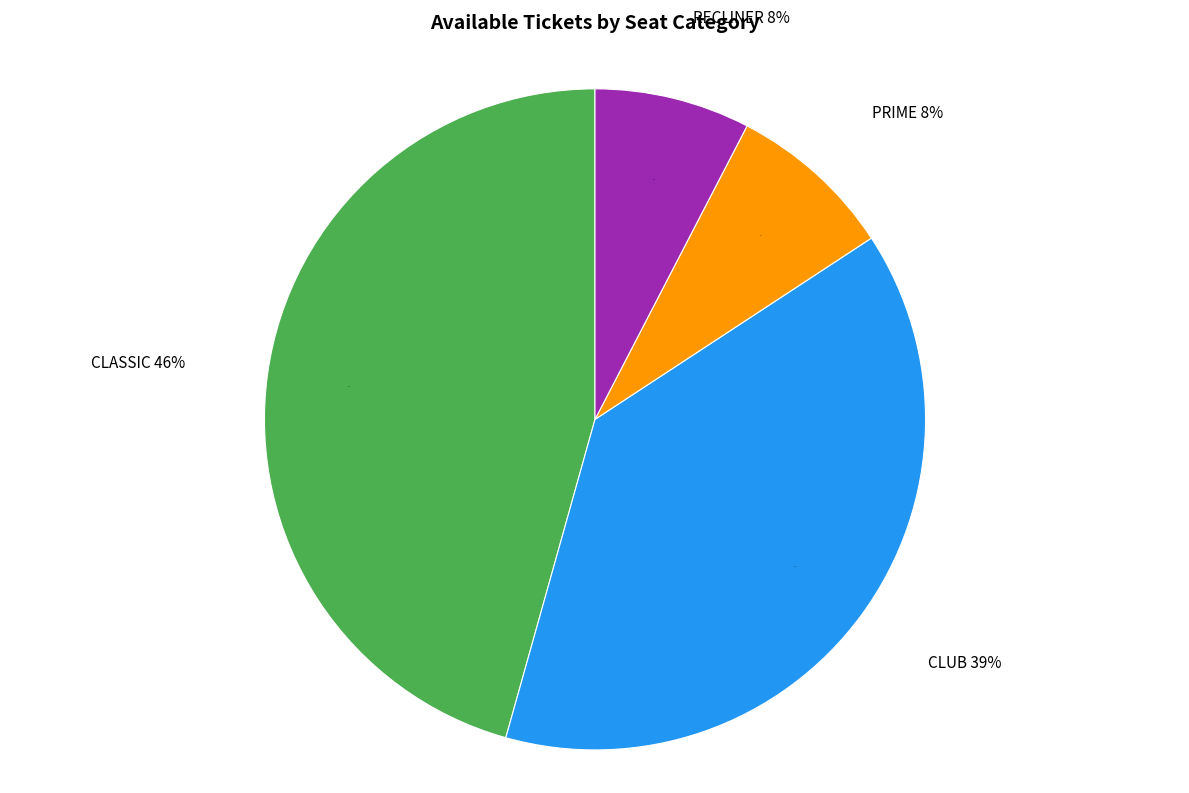

To the nearest percent, what is the difference between the largest and smallest slice percentages?

38%